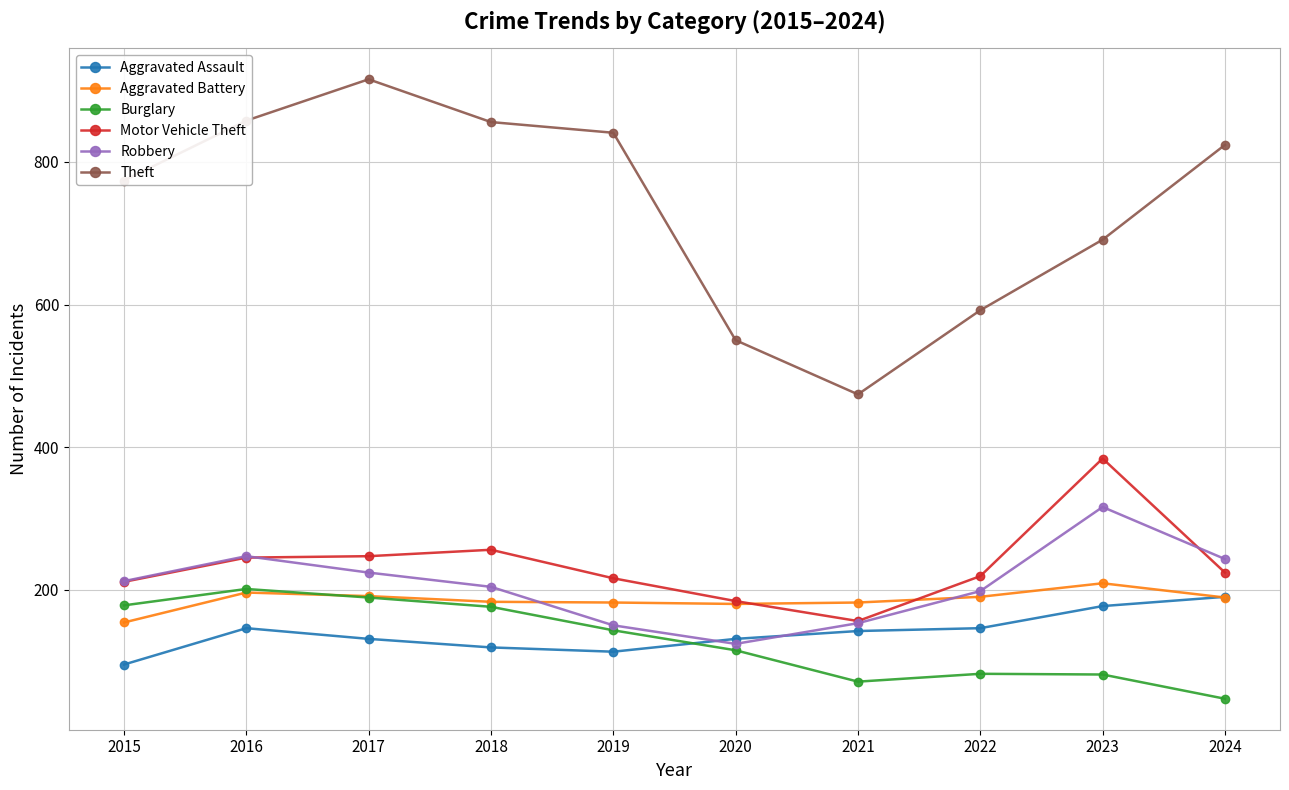

Is it true that Robbery equals 104 at 2021?

False